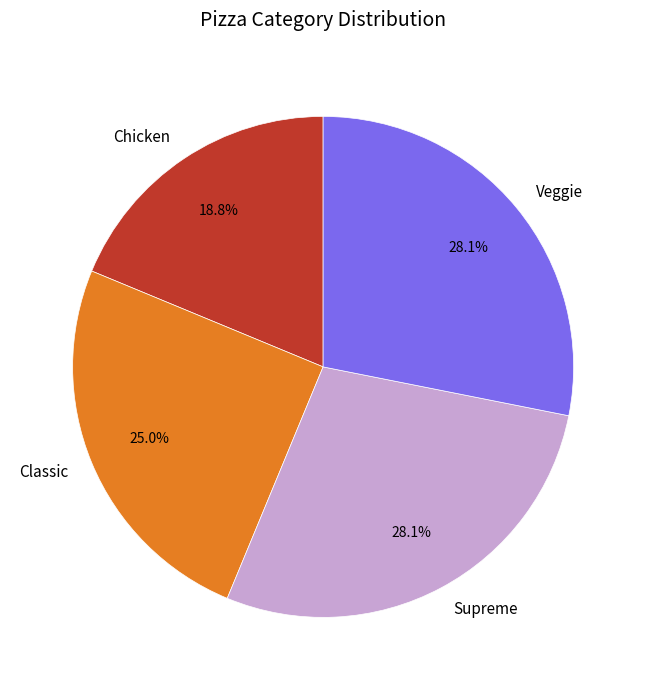

Which slice is the smallest?

Chicken